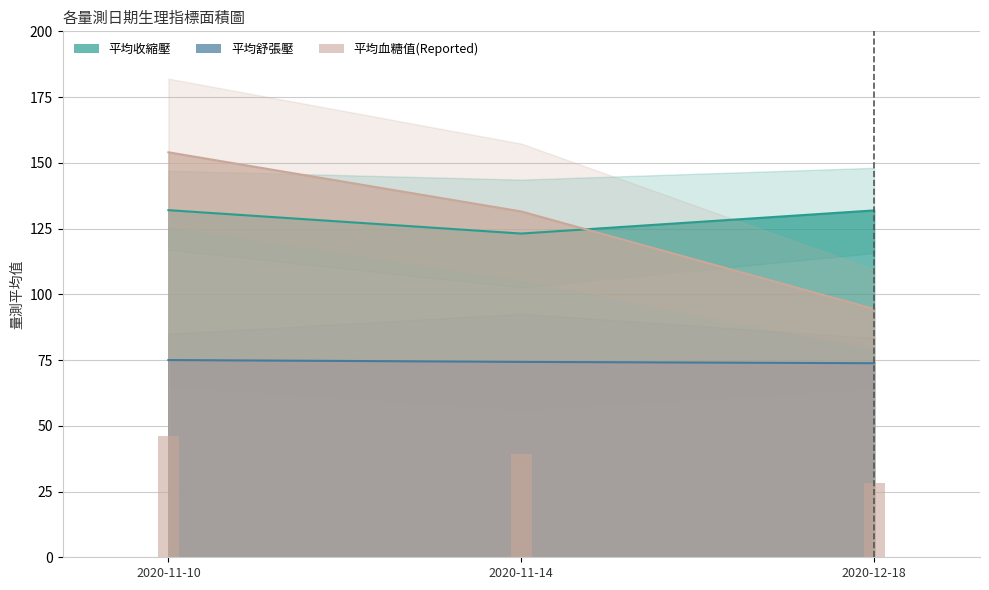

What value does the 平均血糖值 series have at 2020-11-10?

154.0